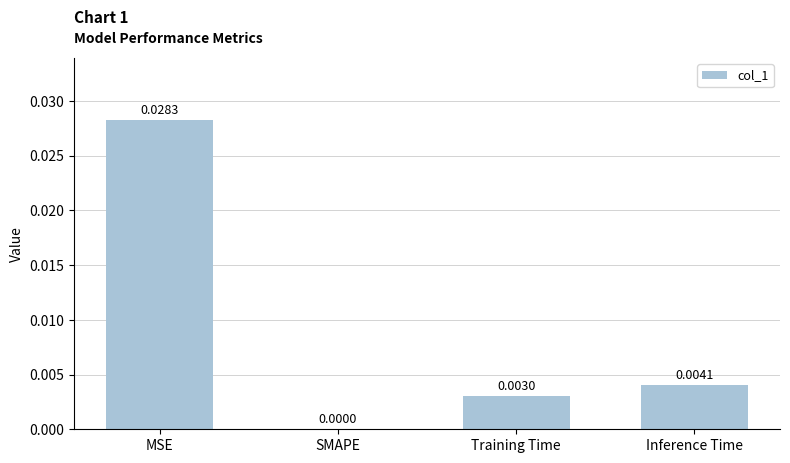

Count the number of data series in this chart.

1